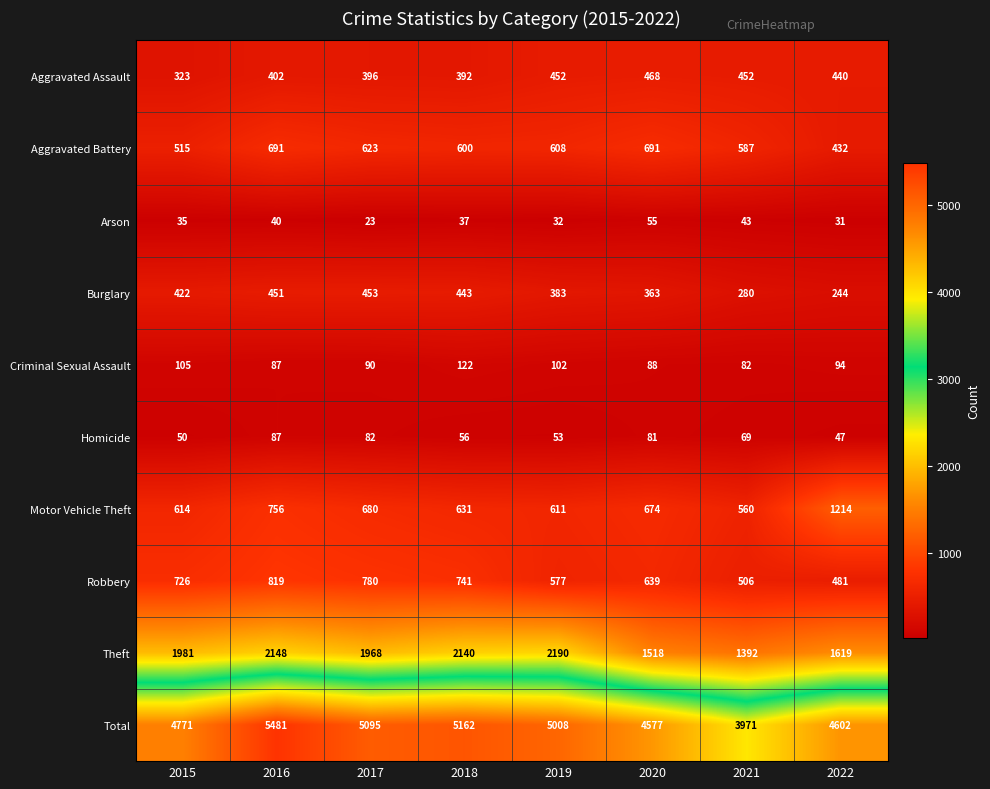

At how many categories does at least one series exceed 1697?

8